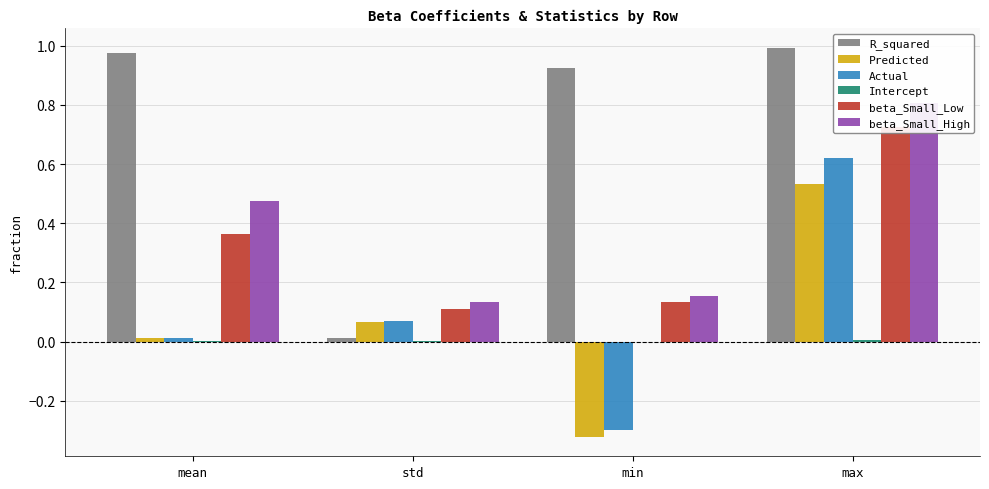

Which label corresponds to the largest value in the chart?

max